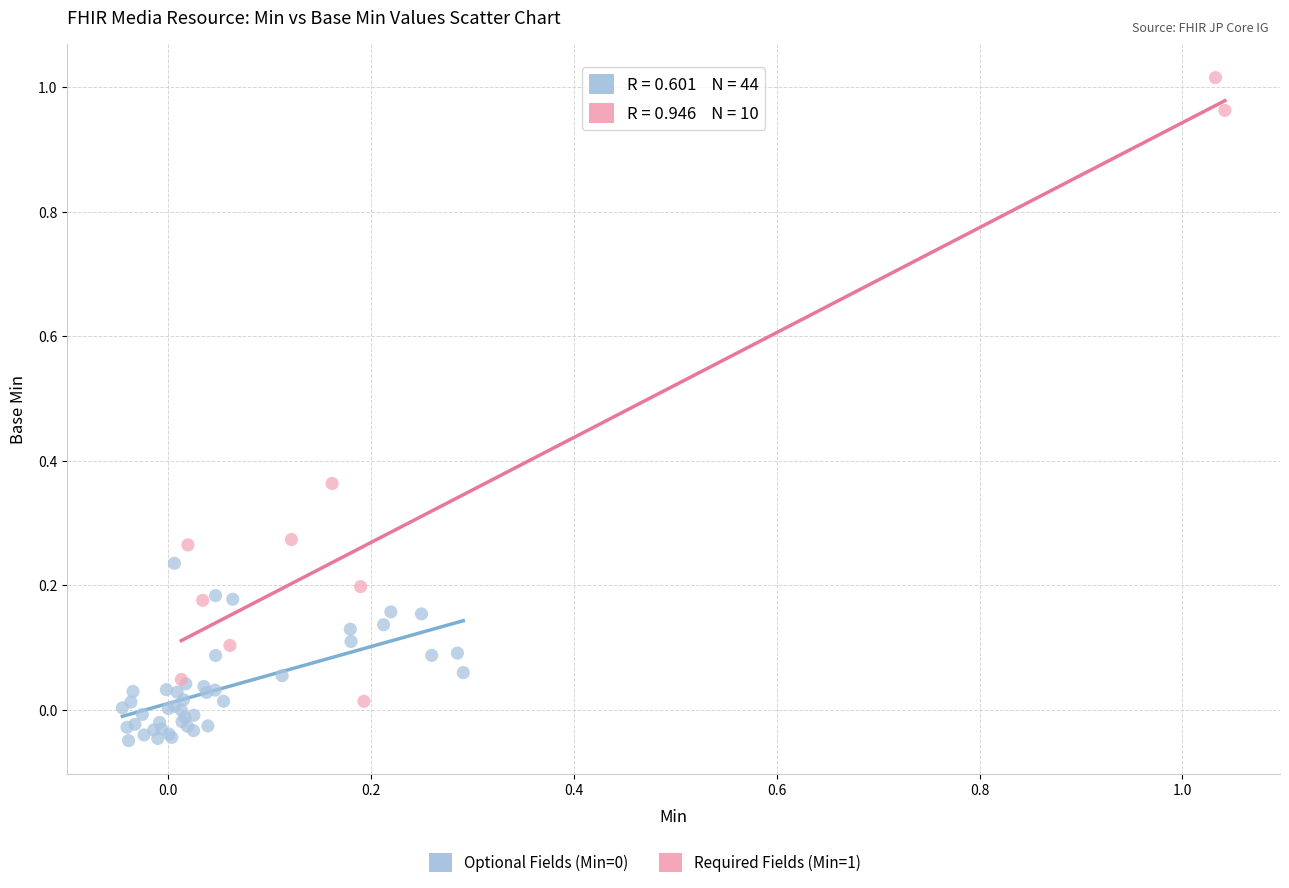

Which series has the widest spread of Y values?

Required Fields (Min=1)